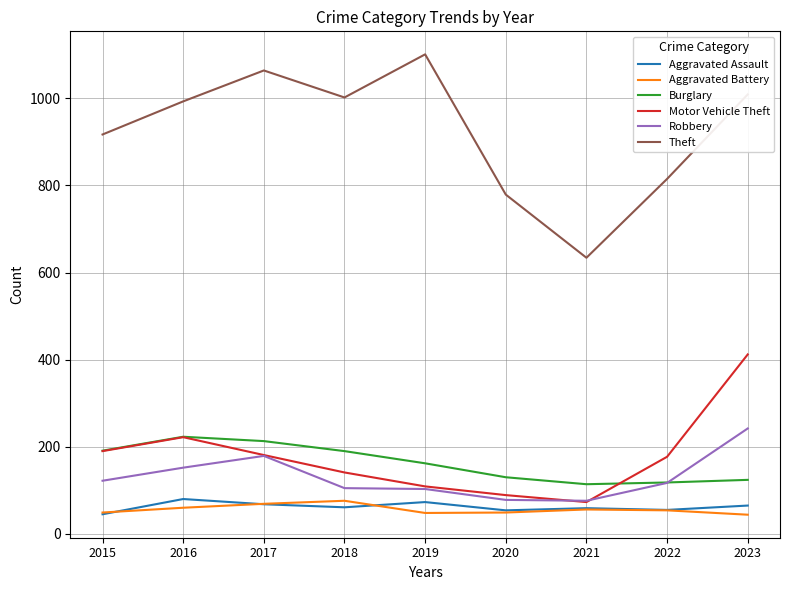

What is the maximum value for Aggravated Assault?

80